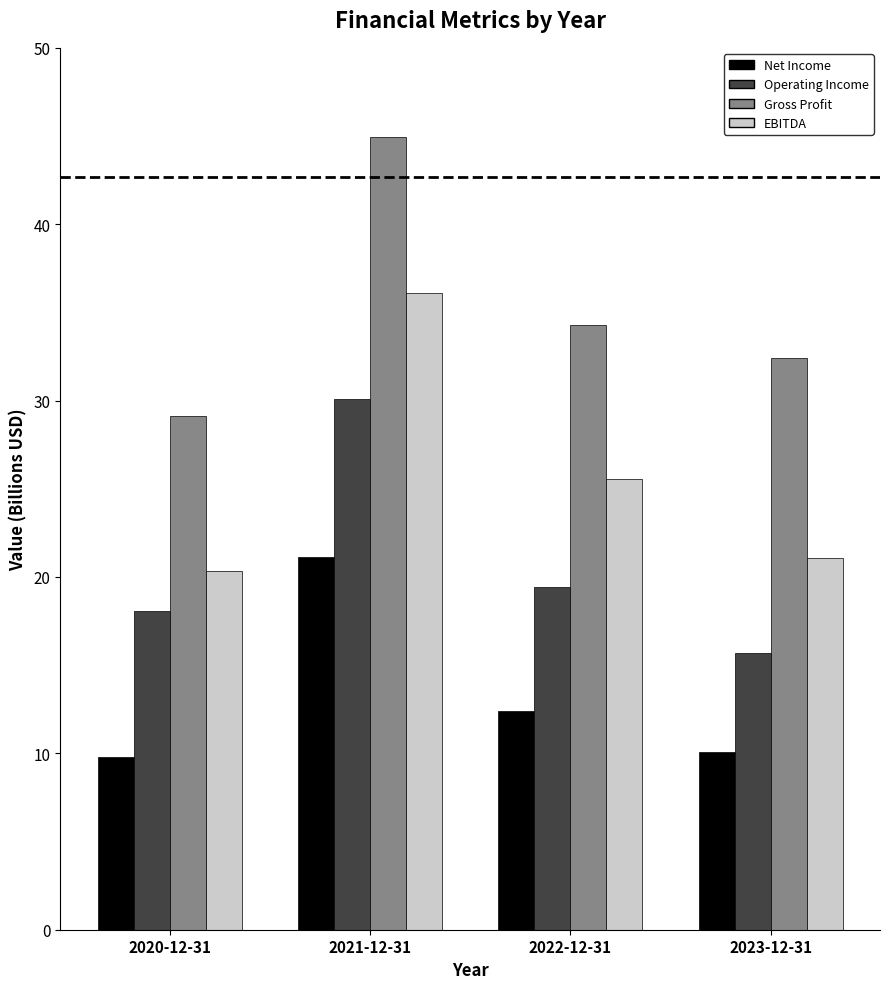

Which series changed the most between 2020-12-31 and 2022-12-31?

EBITDA